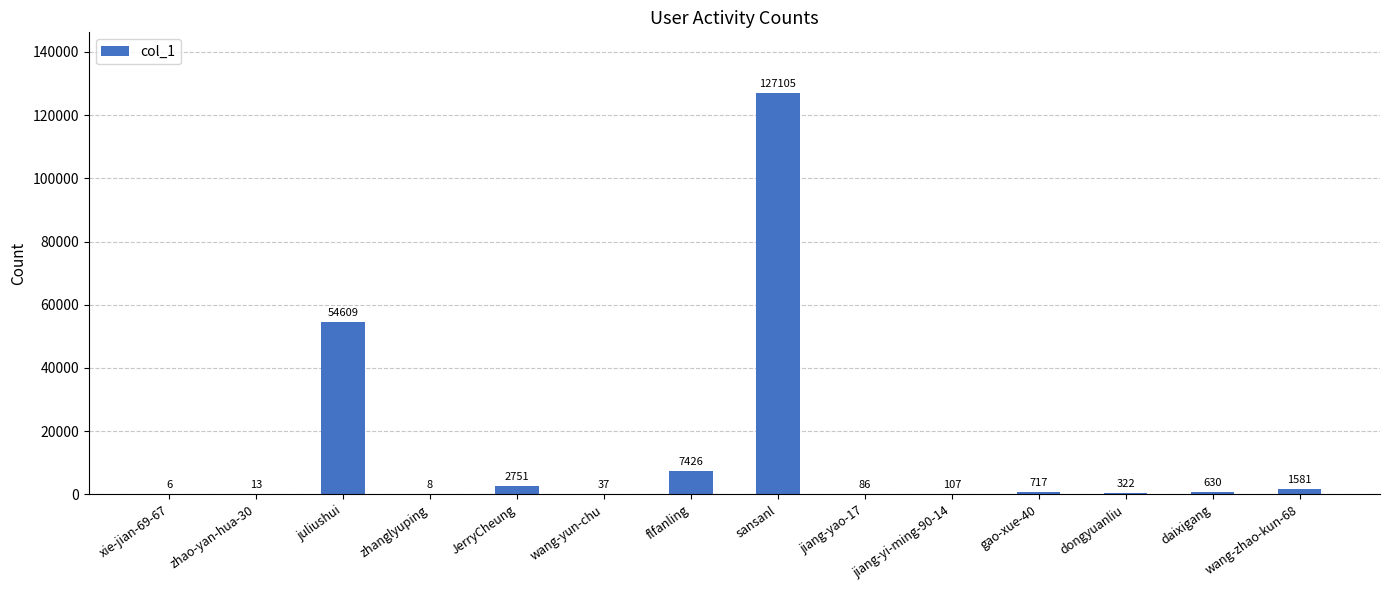

What value does the data have at xie-jian-69-67, to the nearest 10?

10